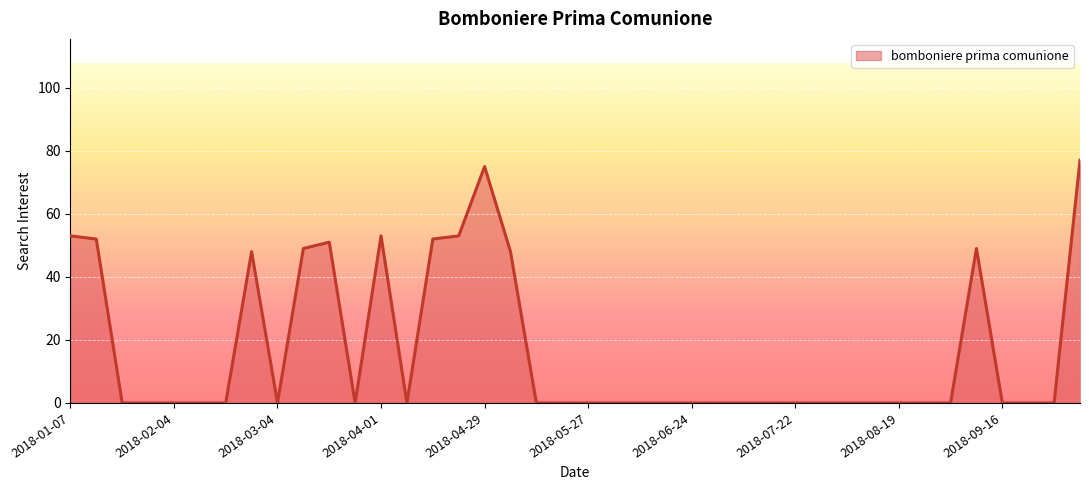

What is the difference between the maximum and minimum values?

77